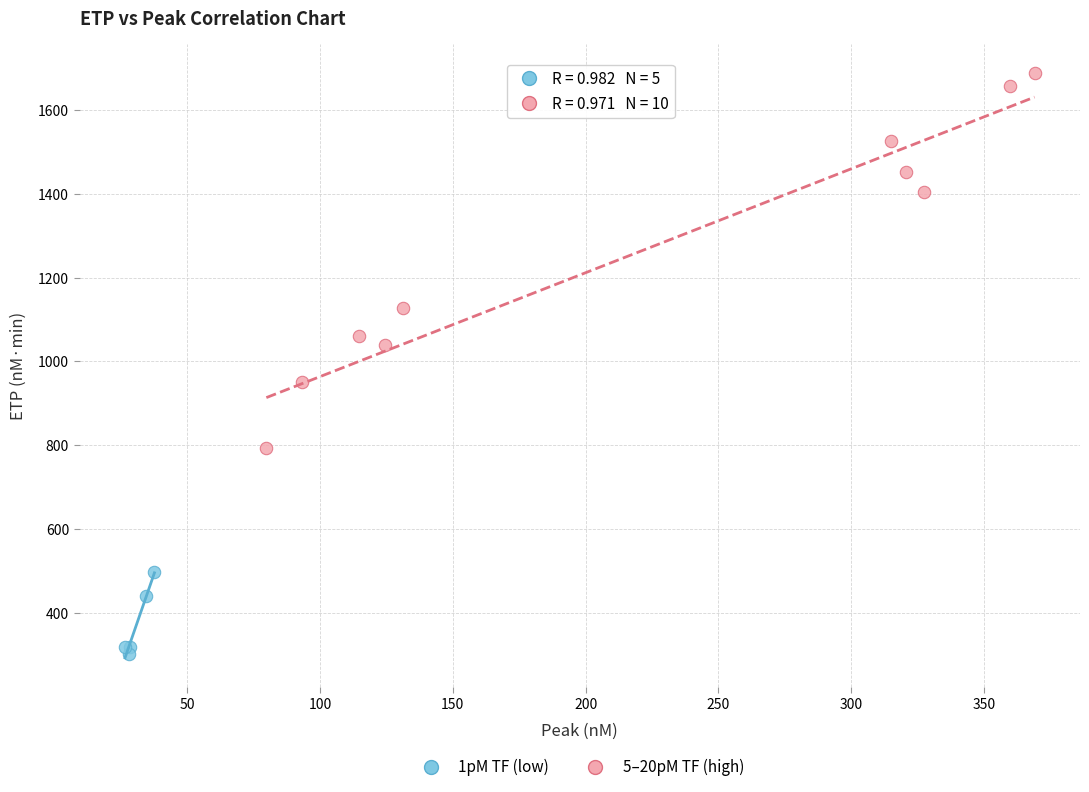

Which series has the widest spread of Y values?

5–20pM TF (high)